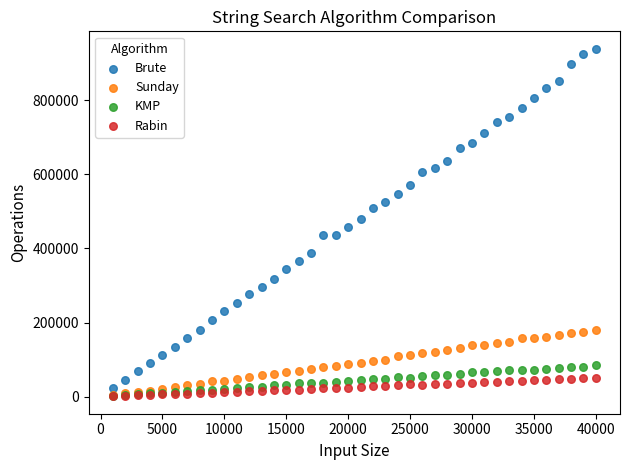

What are all the series names shown in the legend?

Brute, Sunday, KMP, Rabin